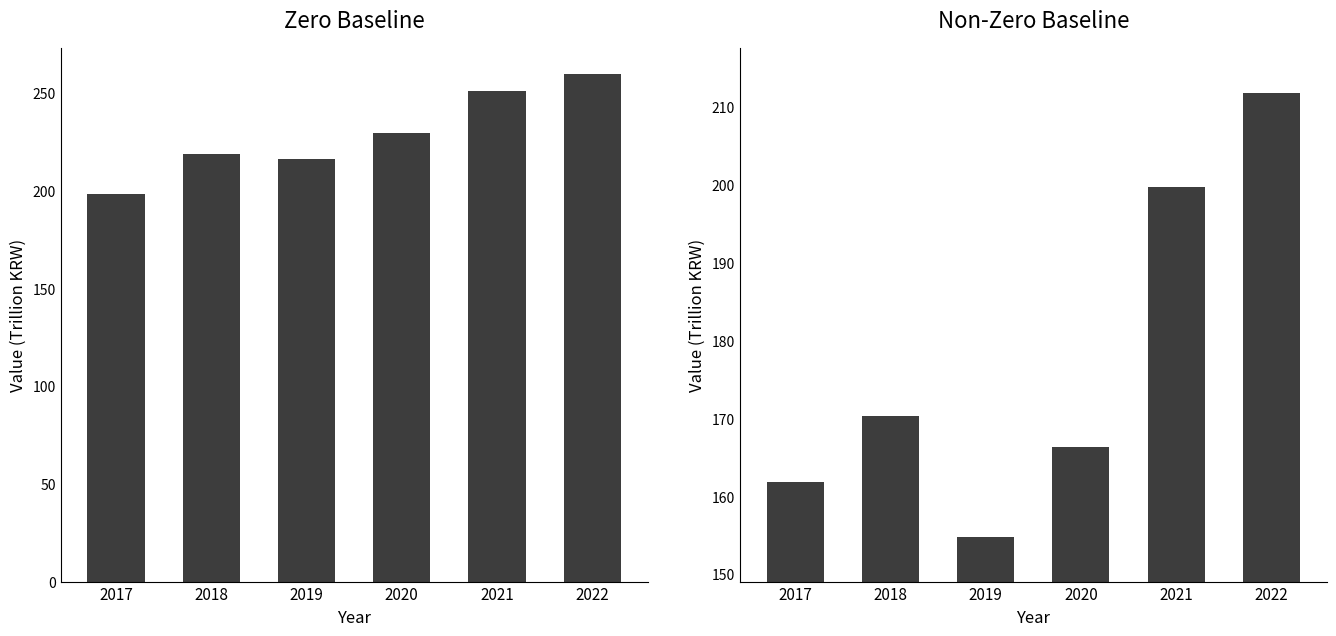

How many values in the Revenue series exceed 170?

3